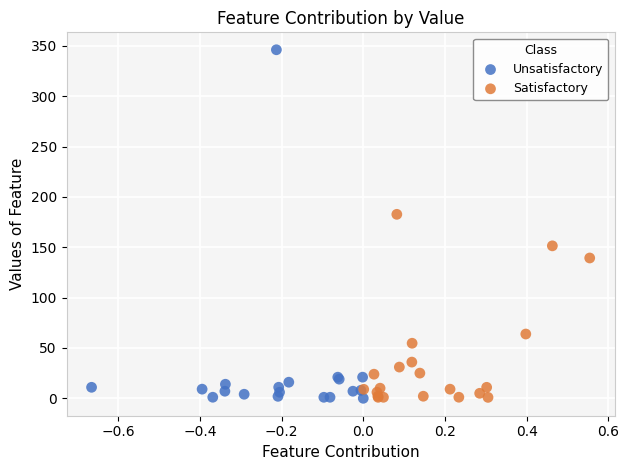

Which series contains the highest Y value?

Unsatisfactory